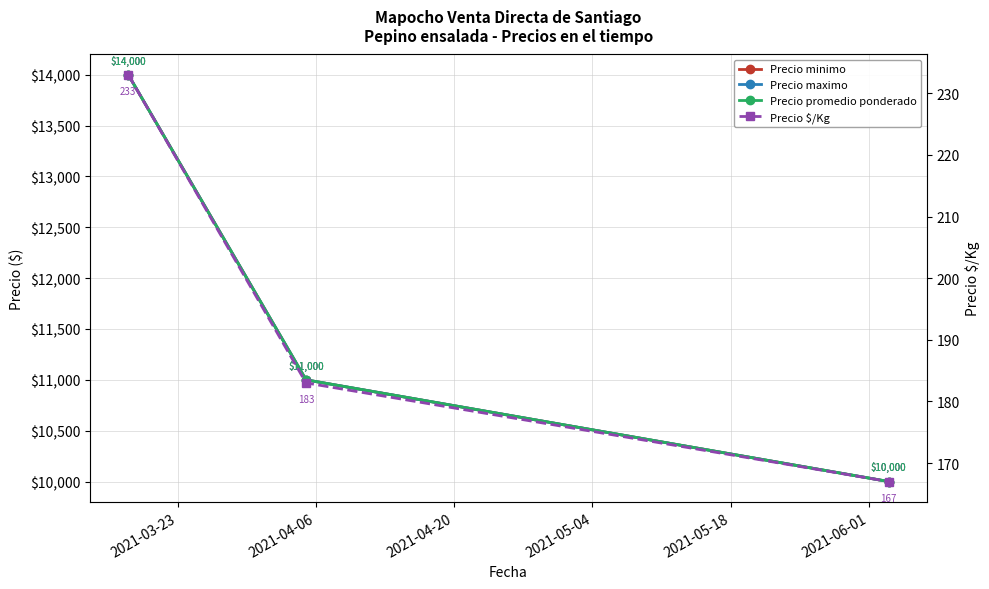

What is the maximum value shown in the chart?

14000